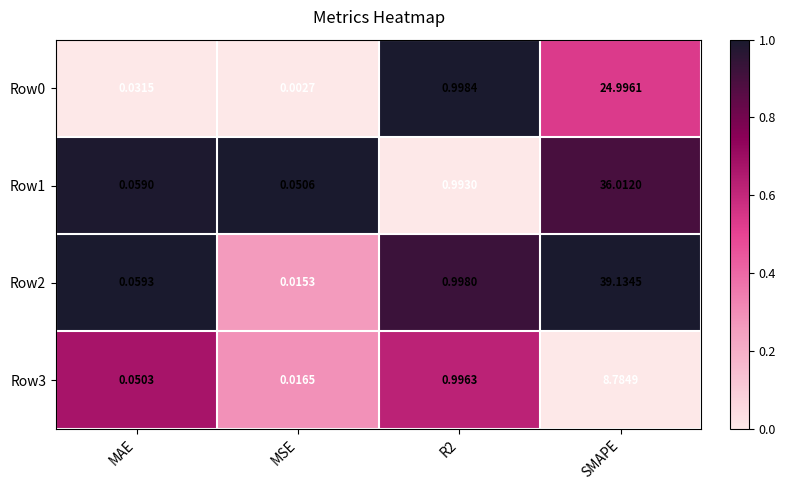

At which category is the sum across all series the highest?

SMAPE